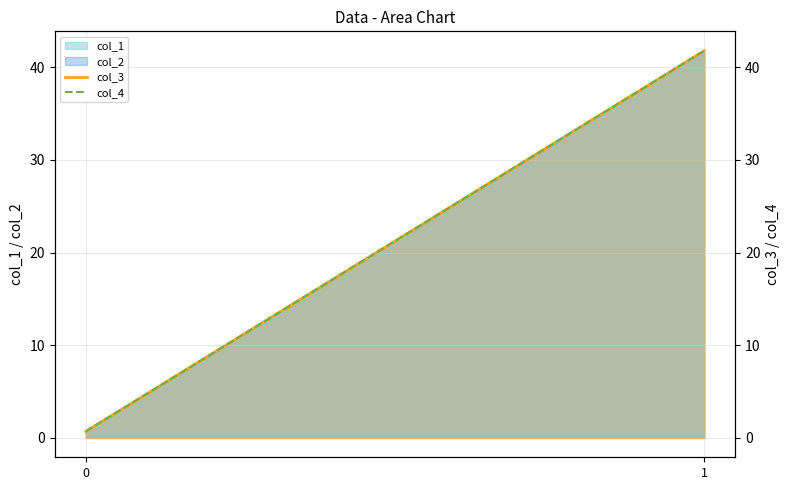

How many values in the col_3 series are below 41?

1